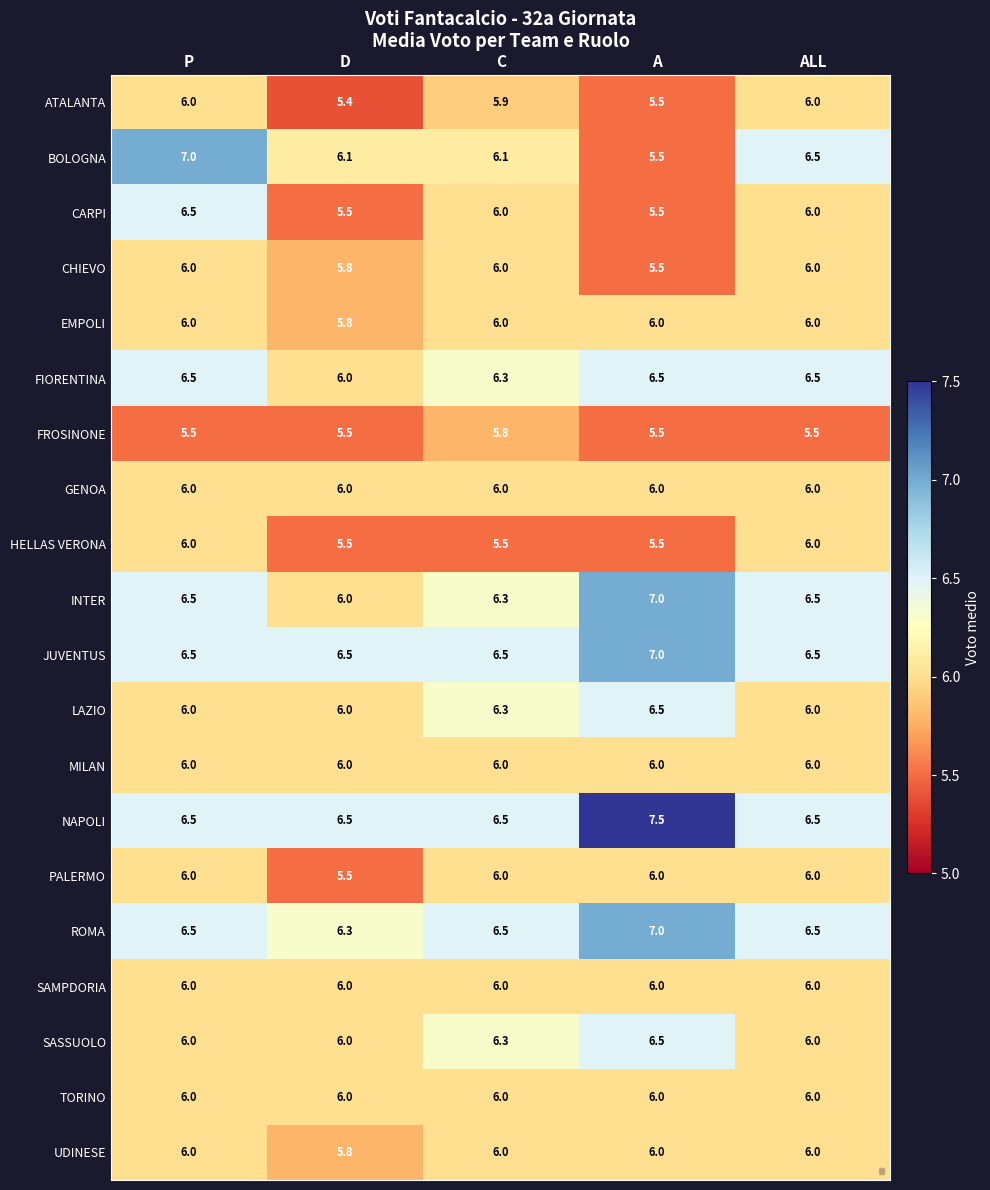

What is the spread (max minus min) of values at ALL?

1.0